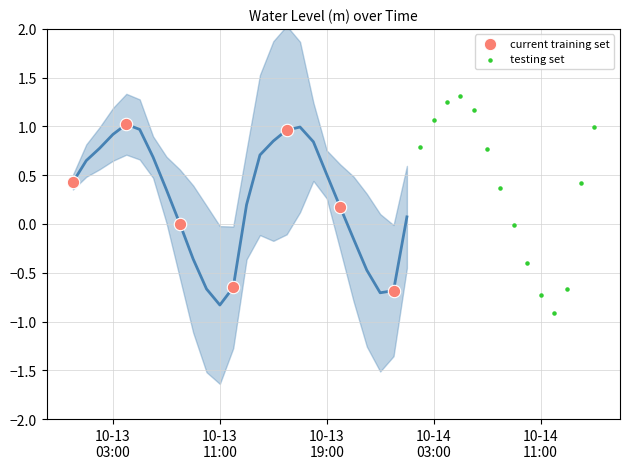

Which series contains the lowest Y value?

testing set